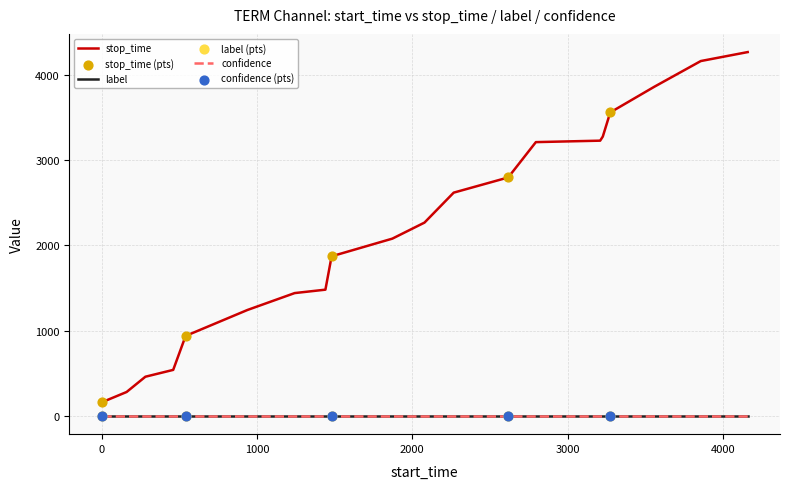

Which series has the largest total across all categories?

stop_time